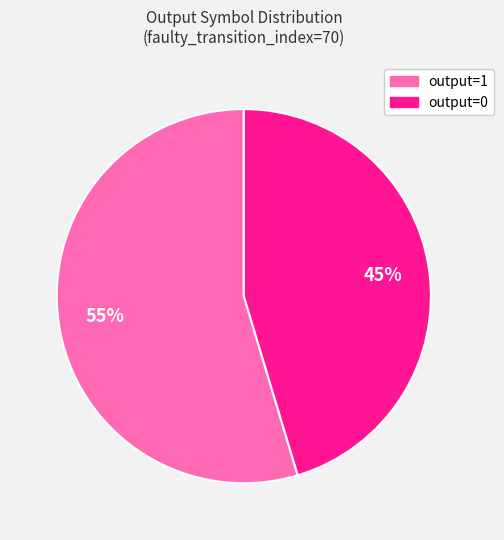

How many segments does this pie chart have?

2